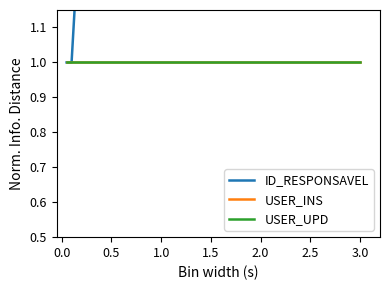

At how many categories does at least one series exceed 3?

2